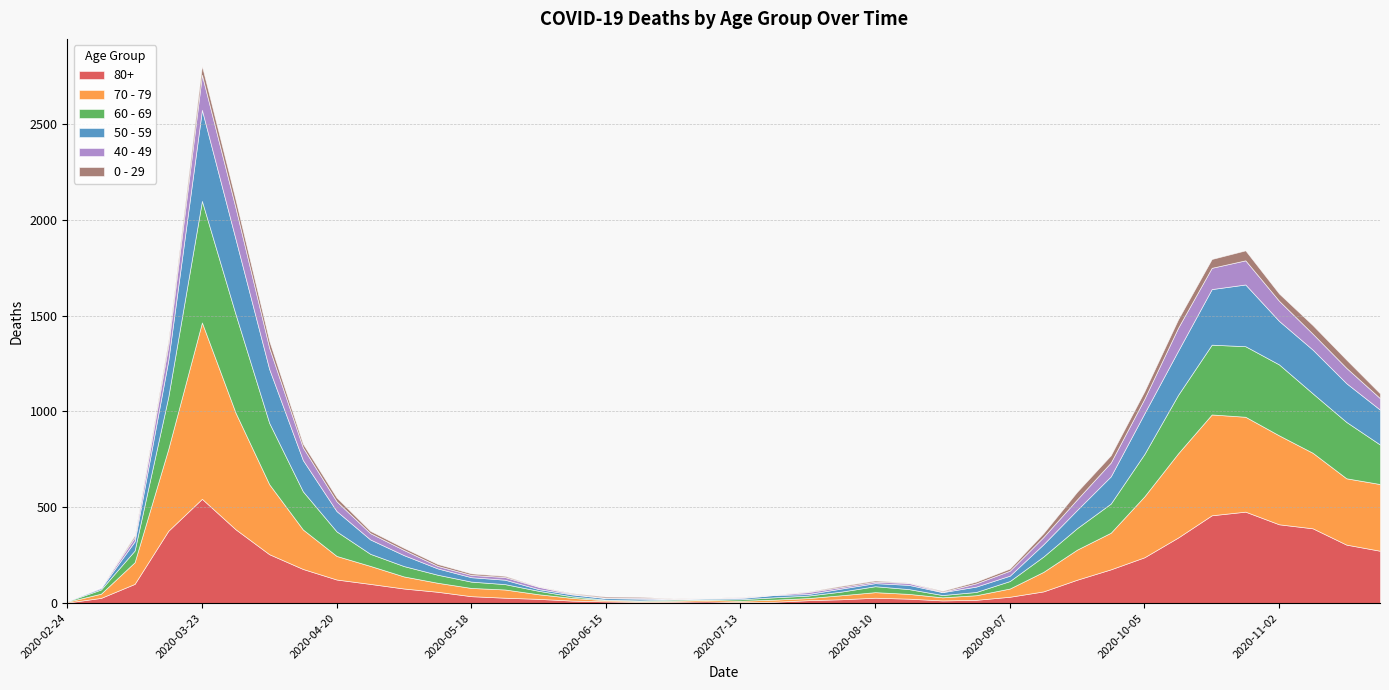

The 50 - 59 series shows 10 at 2020-06-08. True or false?

True